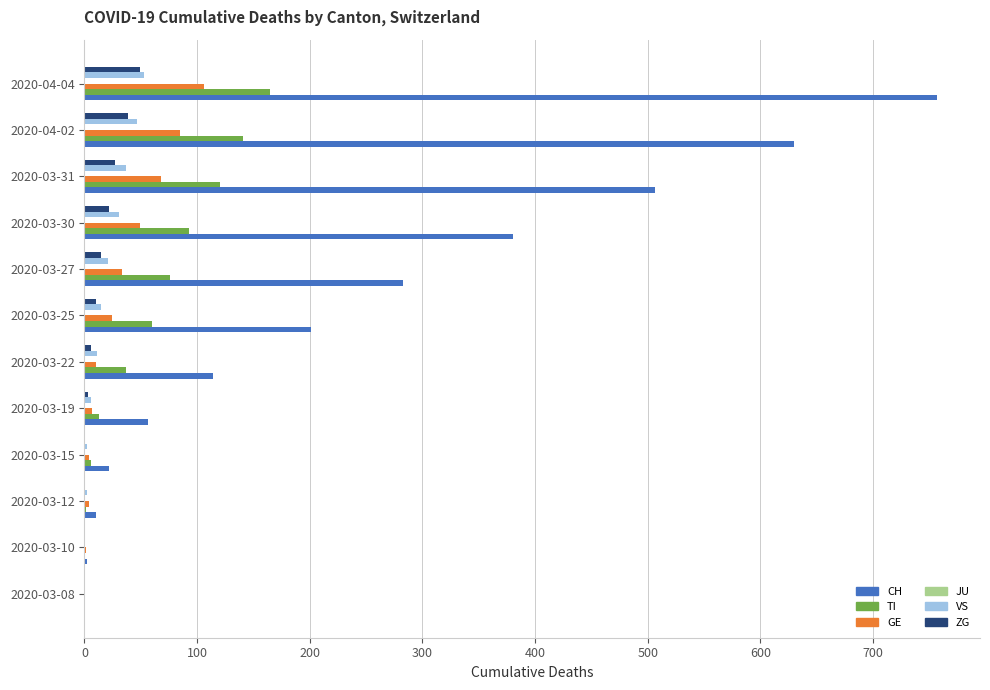

At which label does GE reach its peak?

2020-04-04